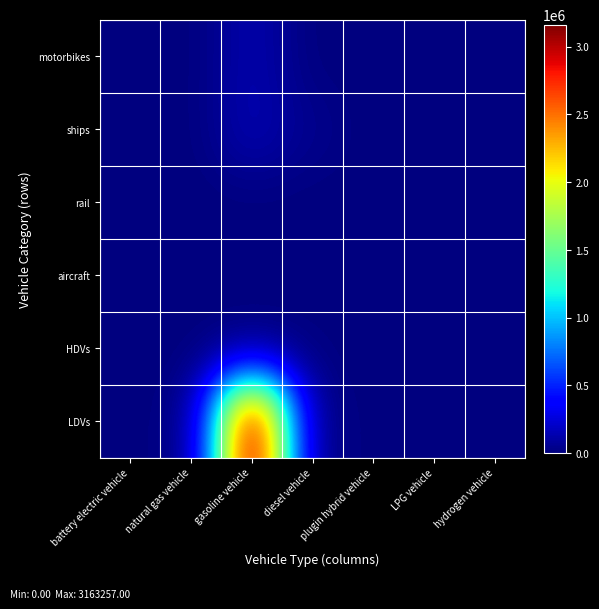

Reading left to right, extract all data points from this chart.

LDVs: battery electric vehicle=7176.0	natural gas vehicle=1628.0	gasoline vehicle=3163257.0	diesel vehicle=15915.0	plugin hybrid vehicle=6657.0	LPG vehicle=1246.0	hydrogen vehicle=0.0
HDVs: battery electric vehicle=4.0	natural gas vehicle=1134.0	gasoline vehicle=1242.0	diesel vehicle=10077.0	plugin hybrid vehicle=0.0	LPG vehicle=83.0	hydrogen vehicle=0.0
aircraft: battery electric vehicle=0.0	natural gas vehicle=0.0	gasoline vehicle=0.0	diesel vehicle=92.0	plugin hybrid vehicle=0.0	LPG vehicle=0.0	hydrogen vehicle=0.0
rail: battery electric vehicle=382.3	natural gas vehicle=0.0	gasoline vehicle=0.0	diesel vehicle=120.7	plugin hybrid vehicle=0.0	LPG vehicle=0.0	hydrogen vehicle=0.0
ships: battery electric vehicle=0.0	natural gas vehicle=0.0	gasoline vehicle=146506.6	diesel vehicle=41322.4	plugin hybrid vehicle=0.0	LPG vehicle=0.0	hydrogen vehicle=0.0
motorbikes: battery electric vehicle=0.0	natural gas vehicle=0.0	gasoline vehicle=135630.0	diesel vehicle=0.0	plugin hybrid vehicle=0.0	LPG vehicle=0.0	hydrogen vehicle=0.0